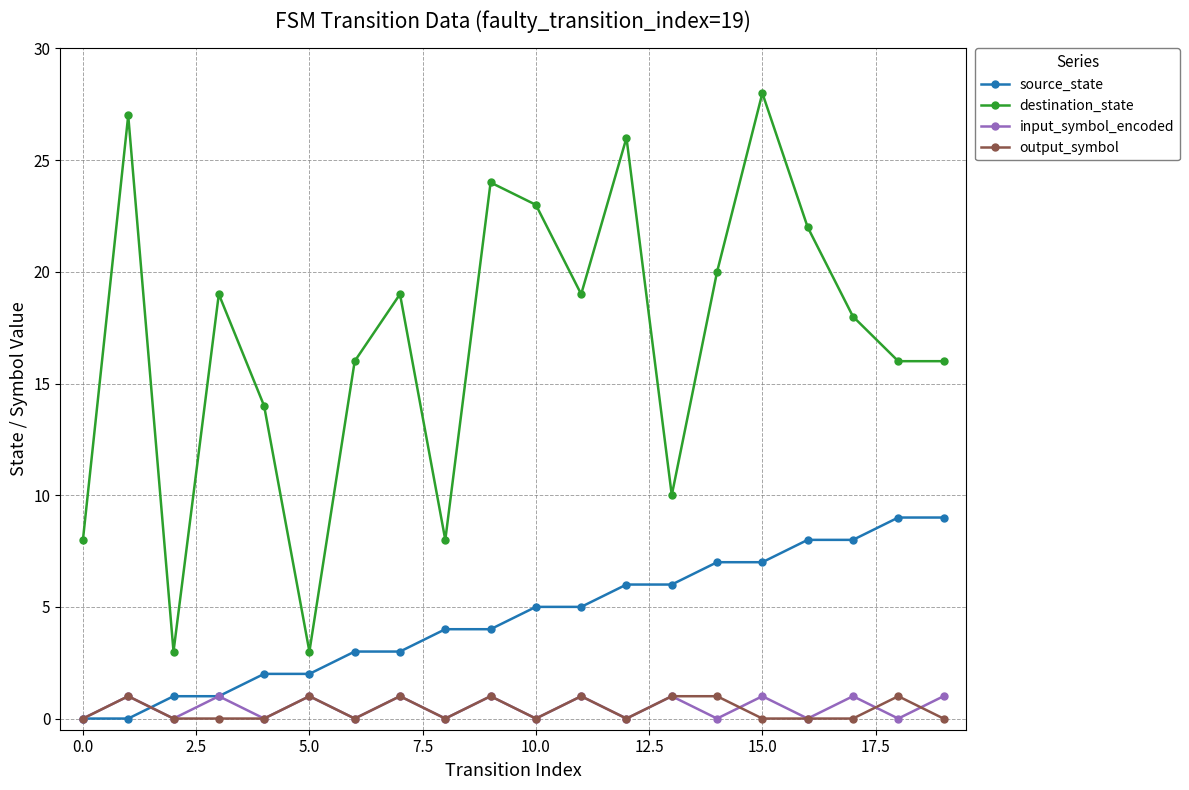

Which series has the largest range (max minus min)?

destination_state